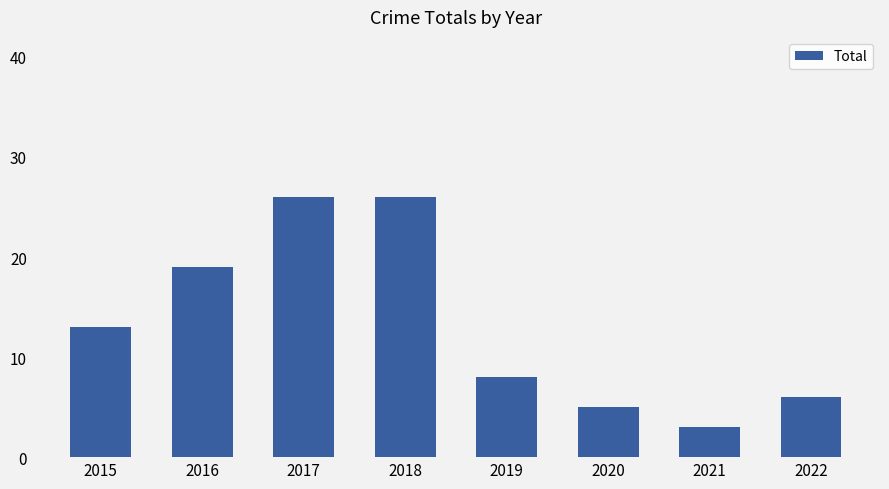

What is the sum of all values?

106